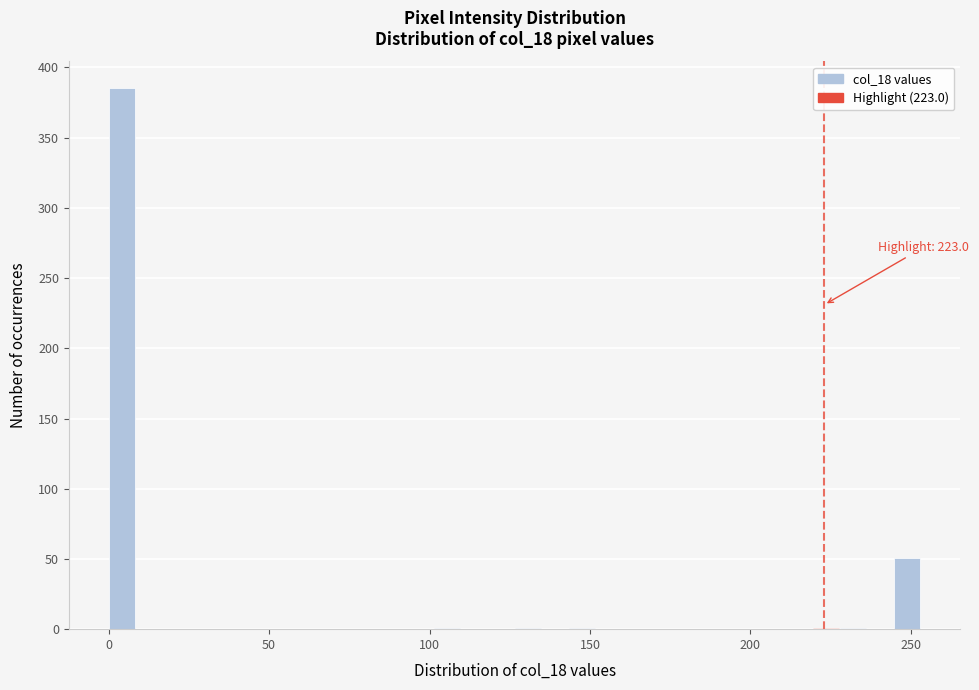

Read against the x-axis, roughly where is the centre of the tallest bar?

5